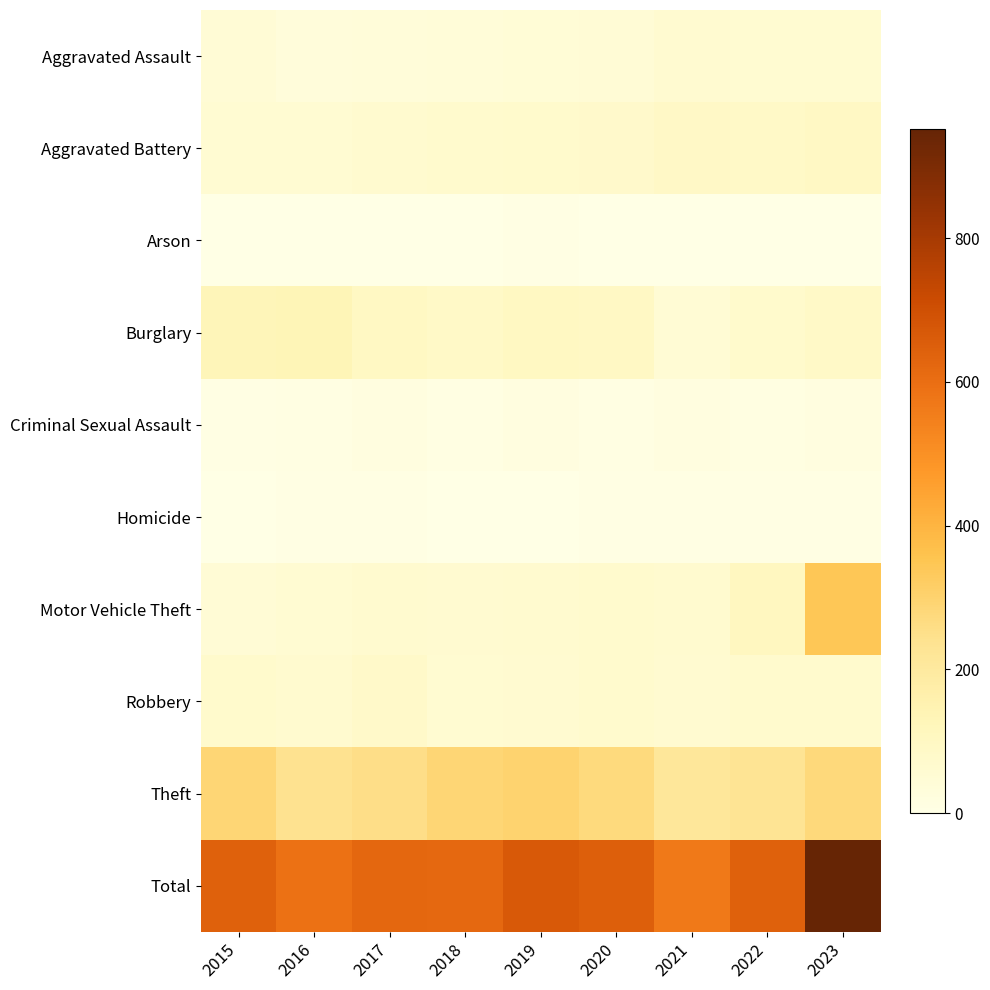

What is the total value across all series at 2020?

1300